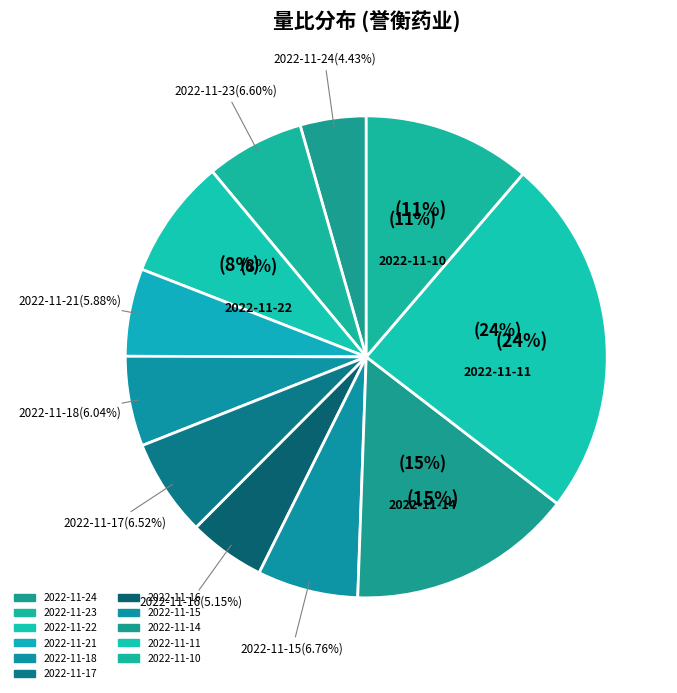

Count the number of slices in the pie.

11